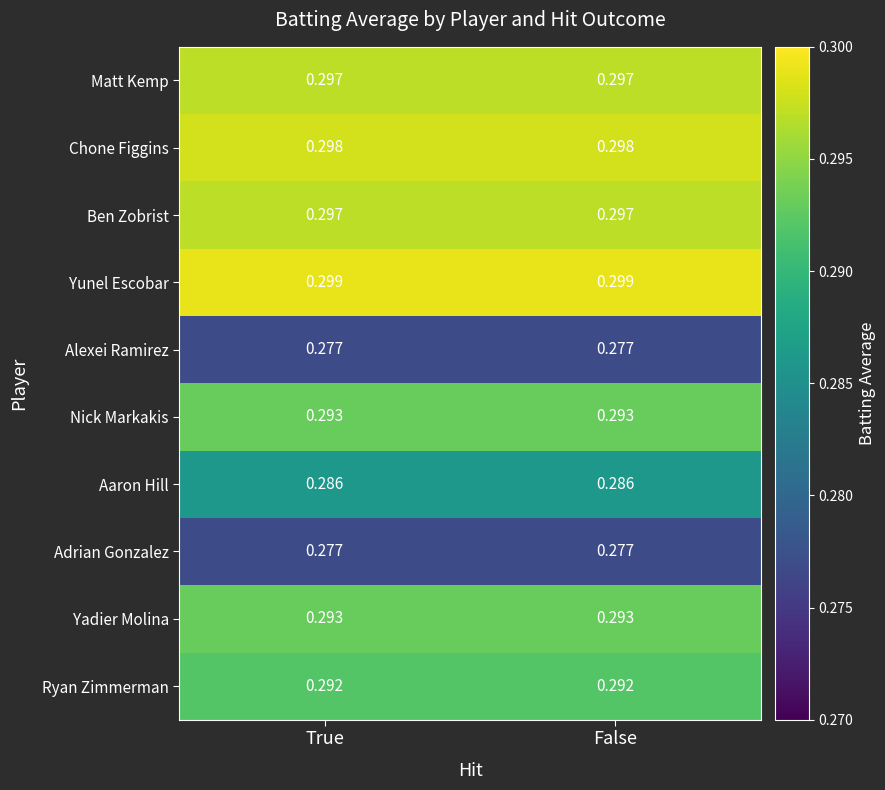

Which series has the largest total across all categories?

Yunel Escobar